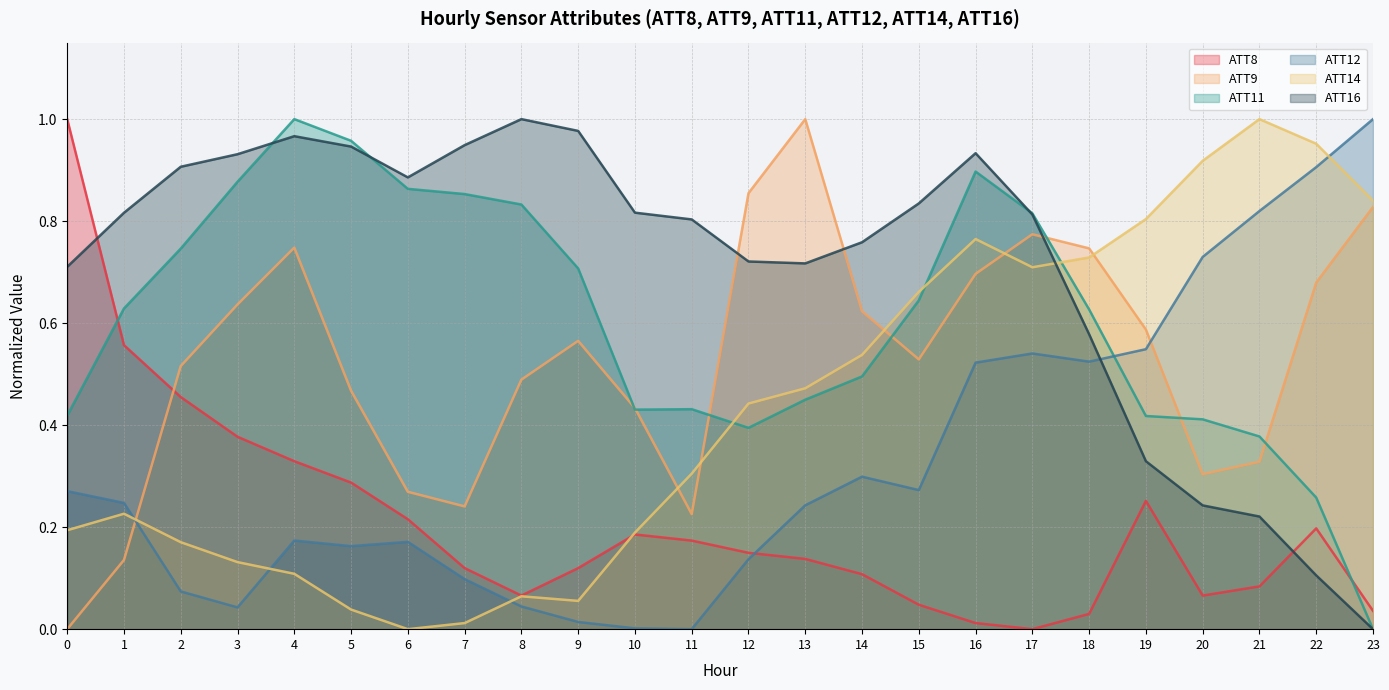

How many intersections are there between ATT16 and ATT12?

1